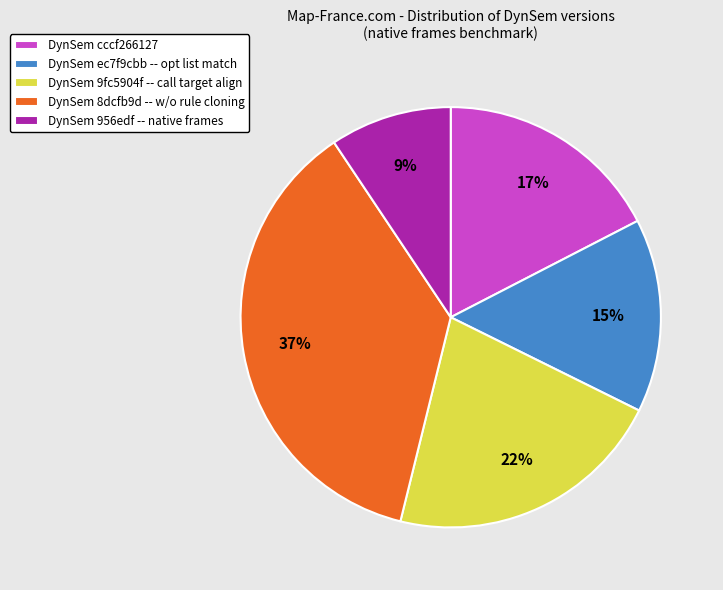

Rank the categories by value from highest to lowest.

DynSem 8dcfb9d -- w/o rule cloning, DynSem 9fc5904f -- call target align, DynSem cccf266127, DynSem ec7f9cbb -- opt list match, DynSem 956edf -- native frames